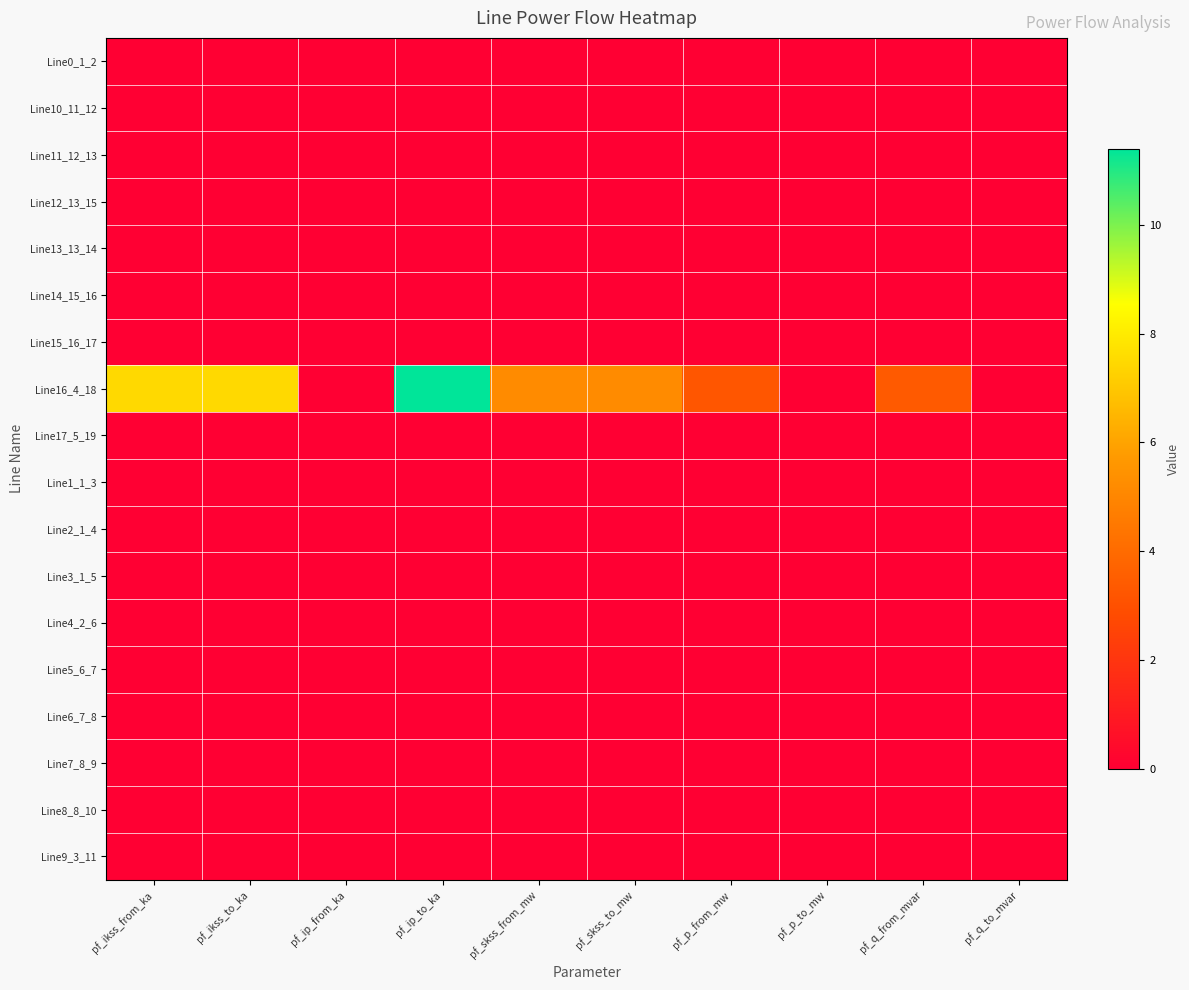

At how many categories does at least one series exceed 1?

7